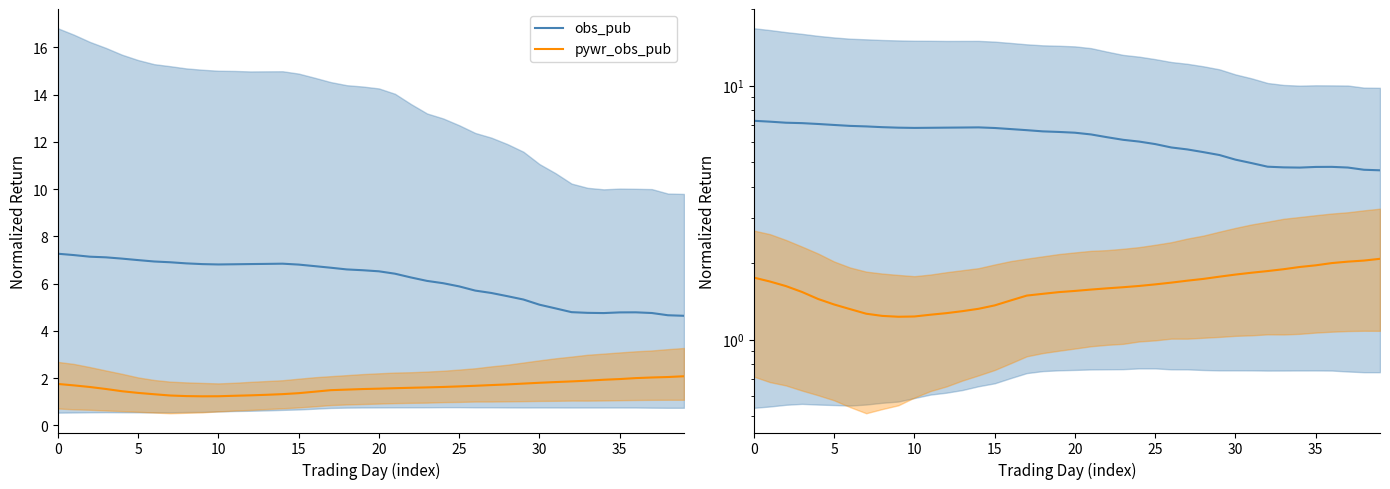

What is the sum of all pywr_obs_pub values?

64.1